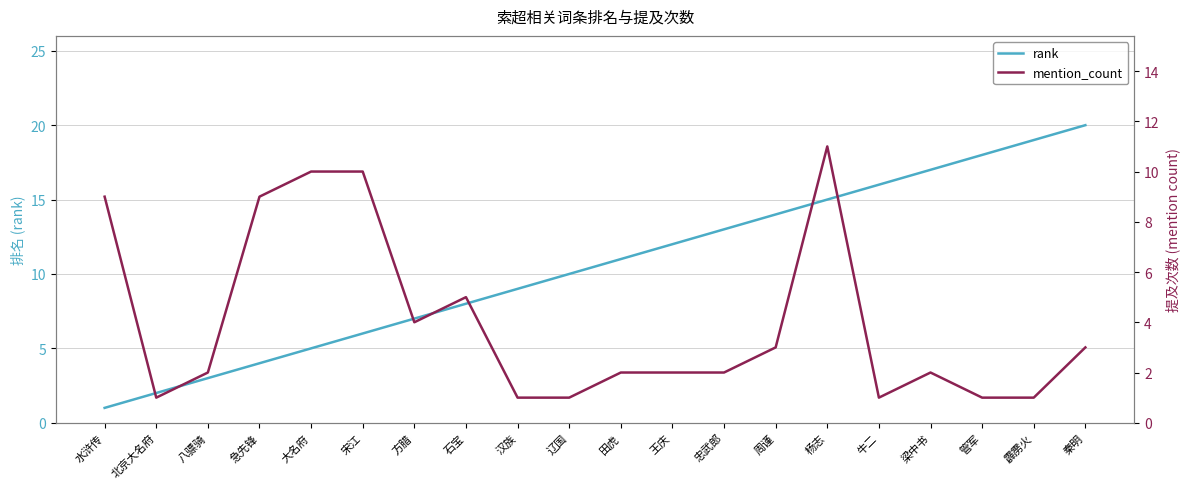

How many values in the mention_count series exceed 2?

9